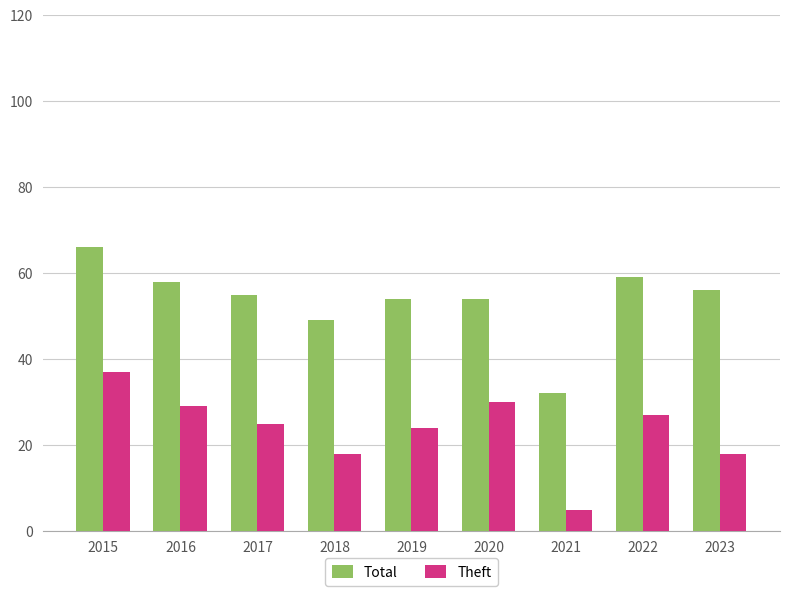

What is the average value of the Total series?

54